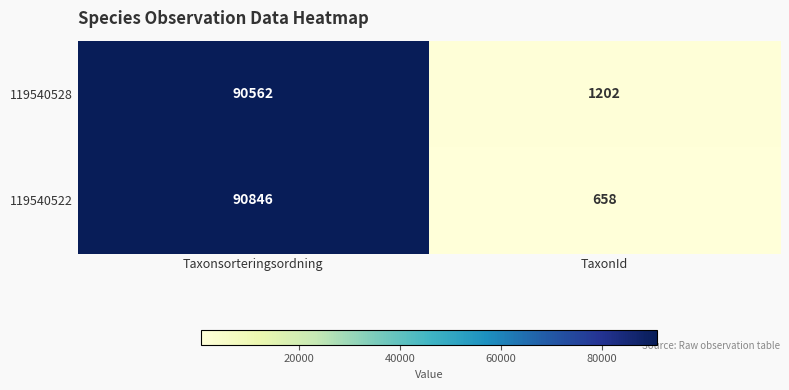

Reading left to right, transcribe all the data shown in this chart.

119540528: 90562	1202
119540522: 90846	658